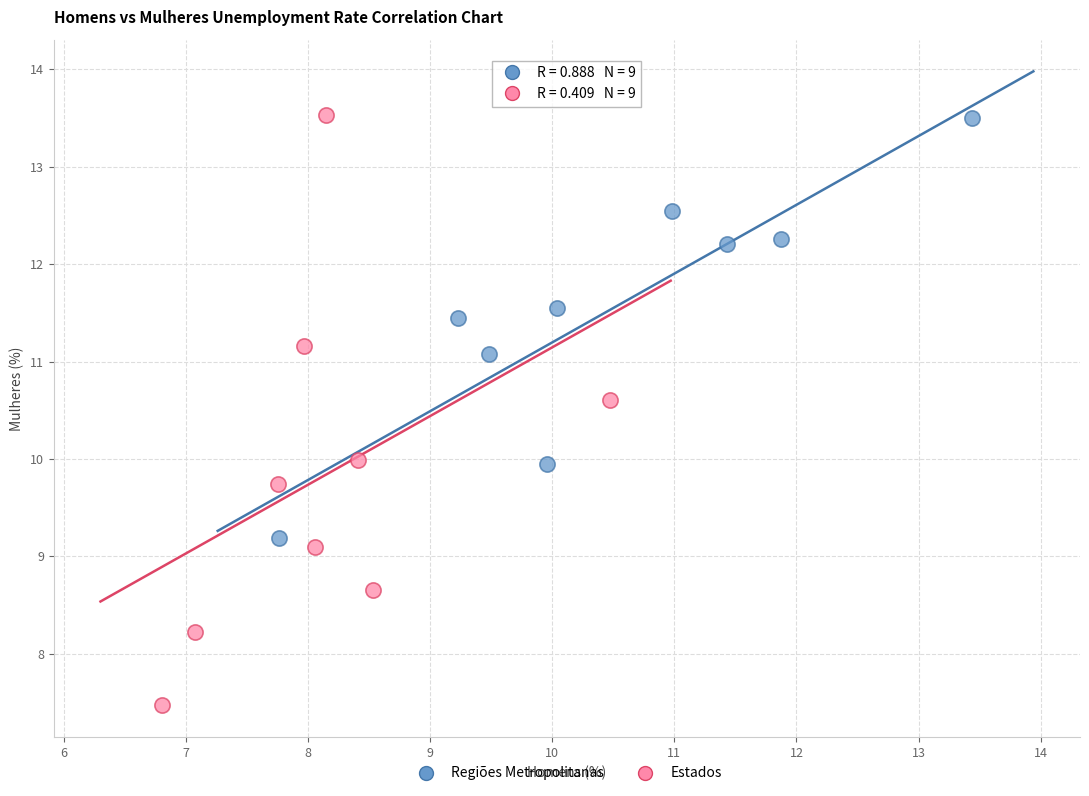

Which series has the largest Y range (max minus min)?

Estados